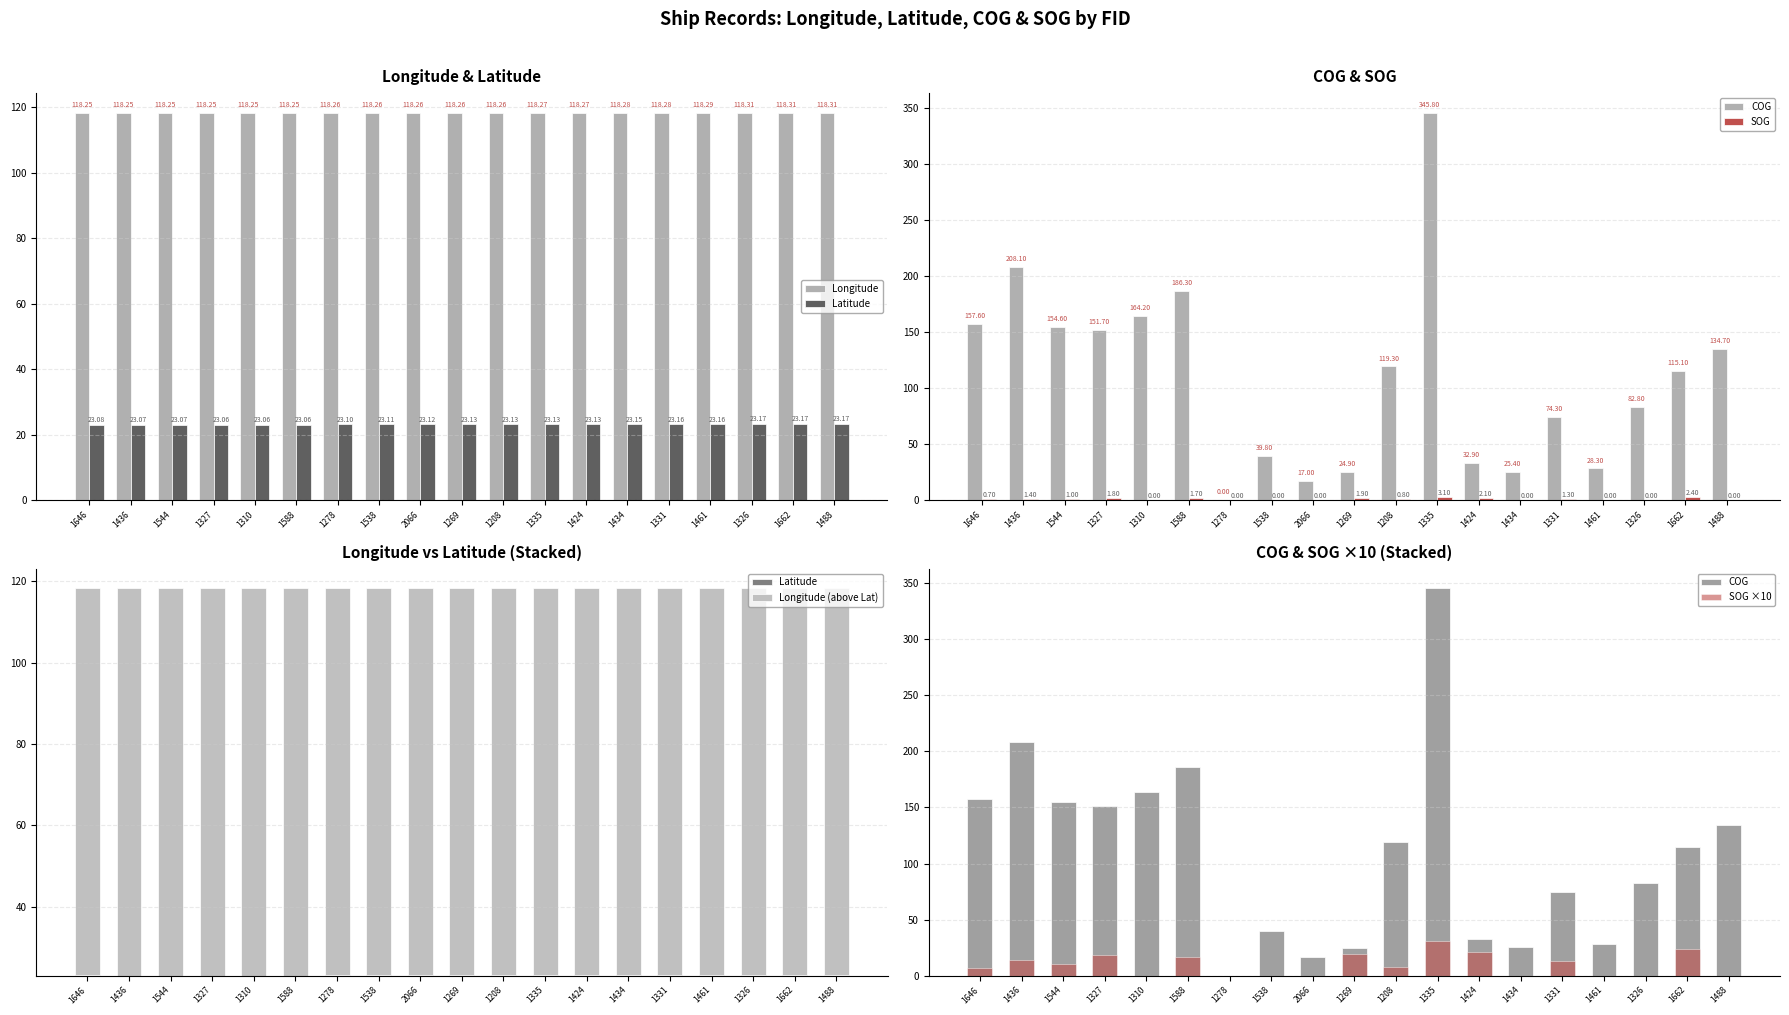

What is the difference between the highest and lowest values at 1538?

118.3